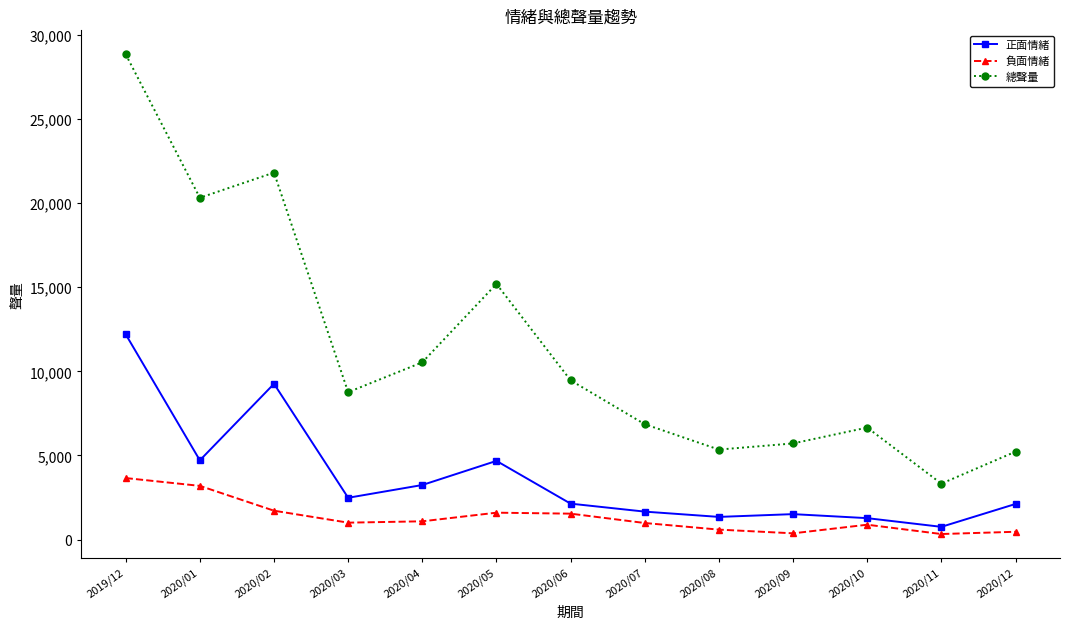

At which category is the sum across all series the highest?

2019/12